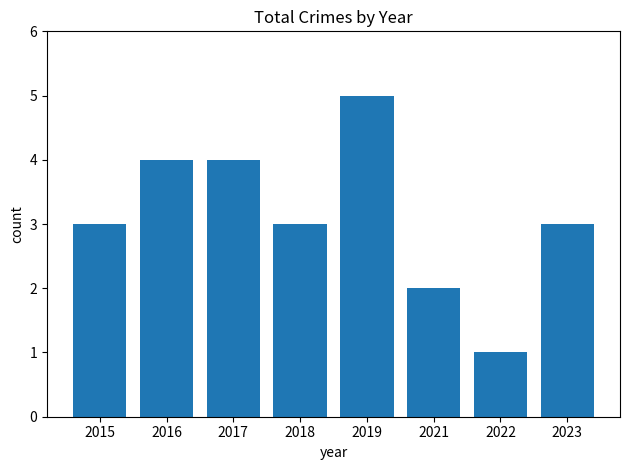

At which category does the chart reach its minimum across all series?

2022